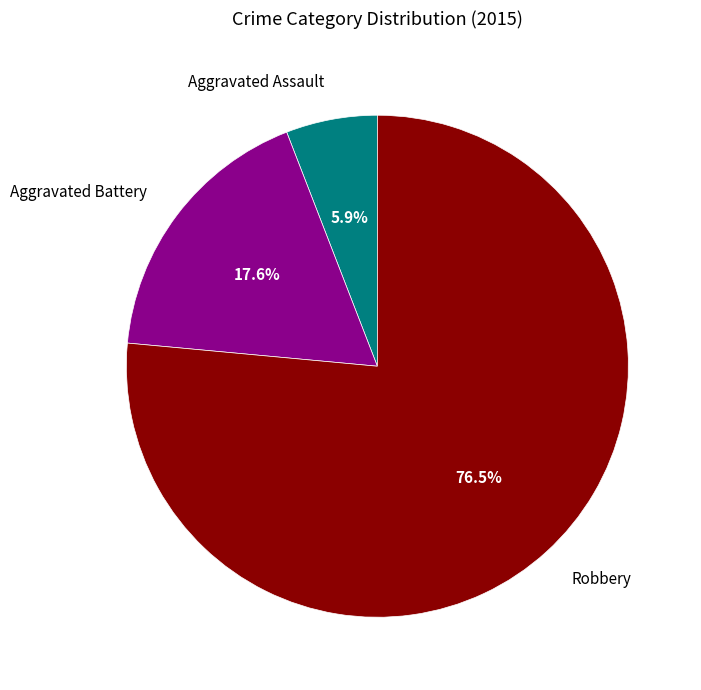

Which category has the smallest portion of the pie?

Aggravated Assault